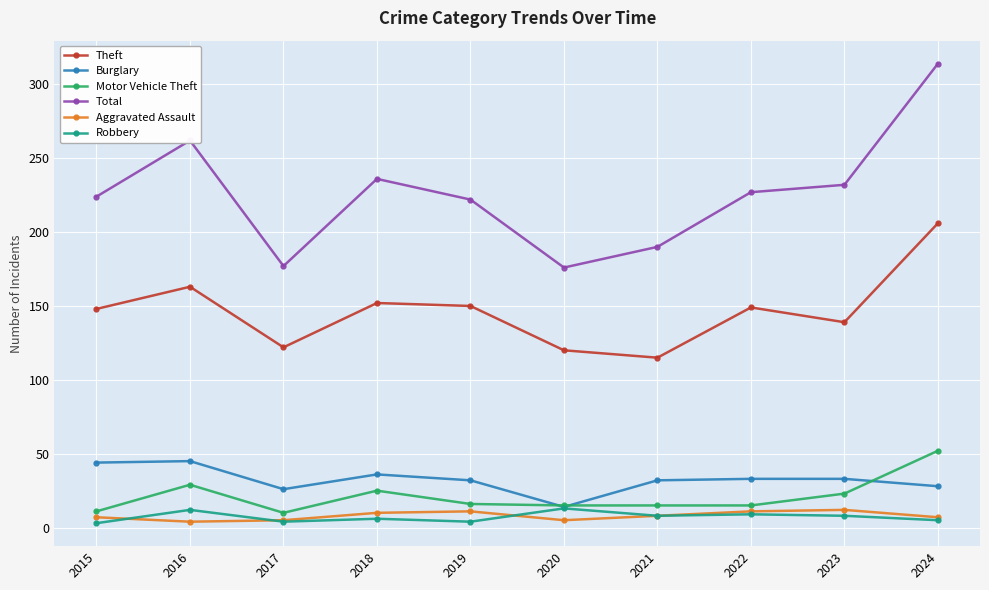

How many lines are shown in the chart?

6